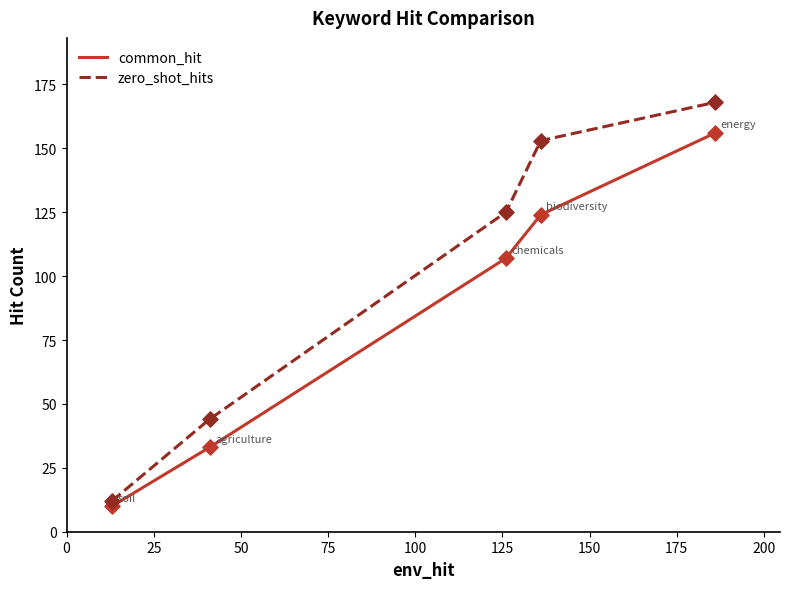

Which series has the largest total across all categories?

zero_shot_hits